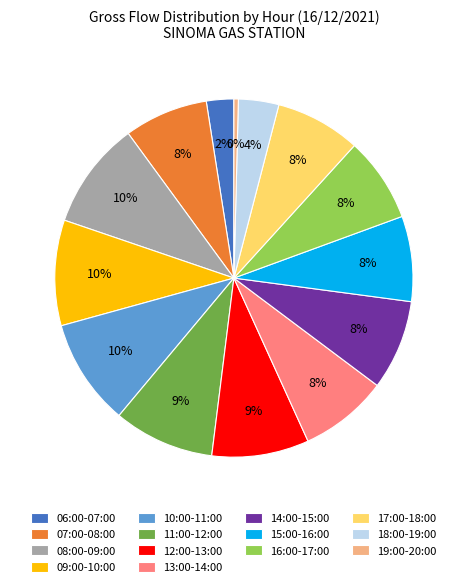

To the nearest percent, what is the average slice percentage?

7%